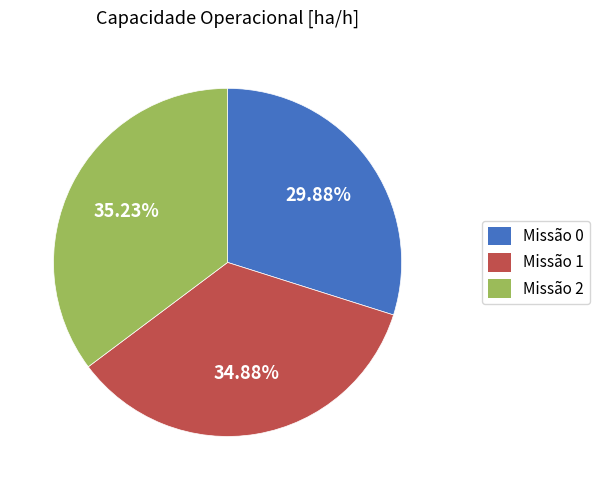

Count the number of slices in the pie.

3